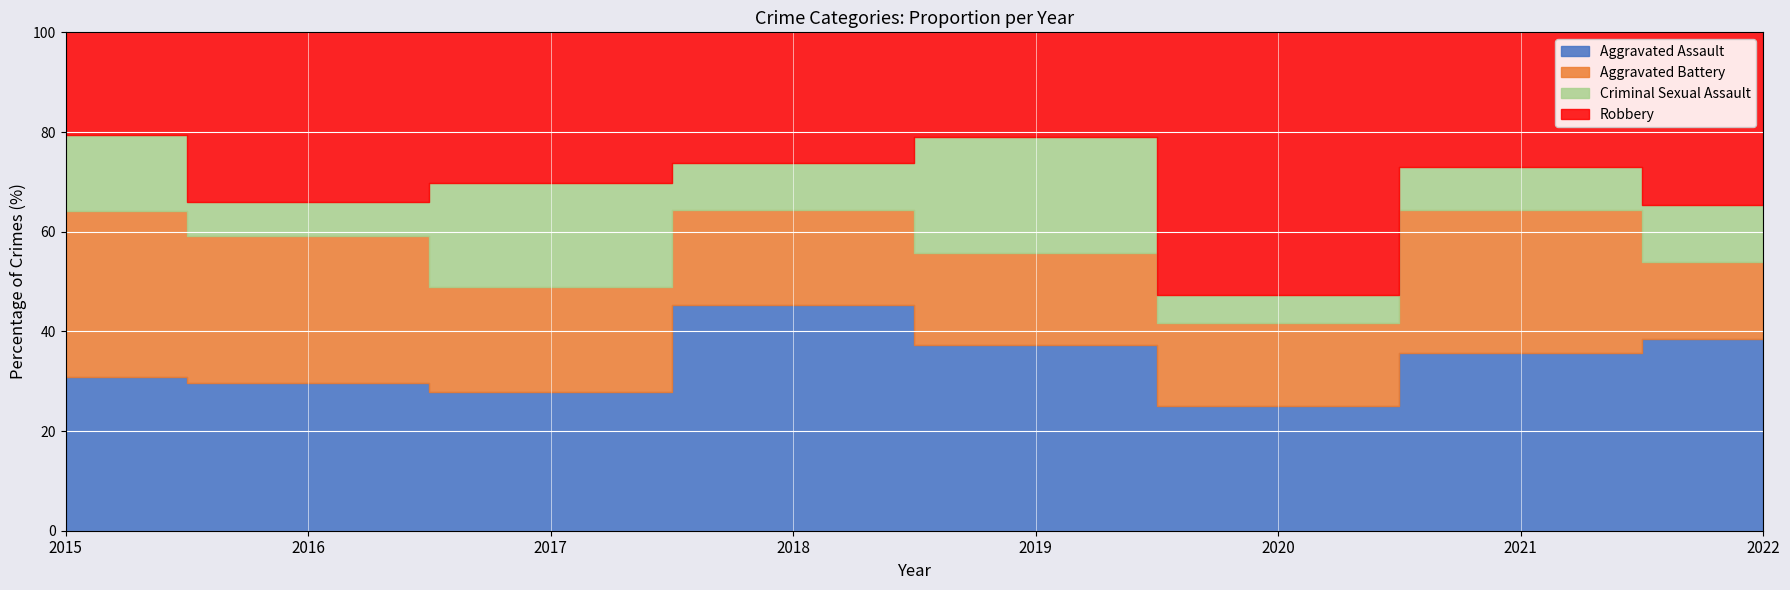

Rank the series by their average value, from highest to lowest.

Aggravated Assault, Robbery, Aggravated Battery, Criminal Sexual Assault